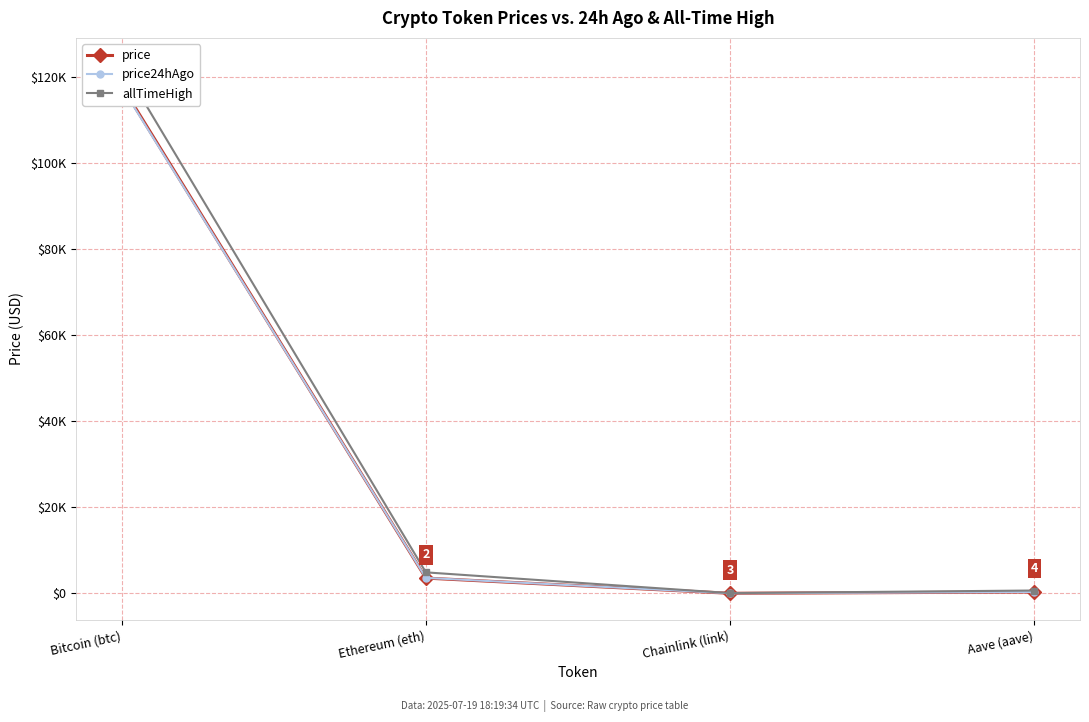

Reading right to left, list all the values displayed in this chart.

price: 315.1	18.1	3547.8	117927.0
price24hAgo: 322.1	18.1	3598.7	117611.0
allTimeHigh: 661.7	52.7	4878.3	122838.0